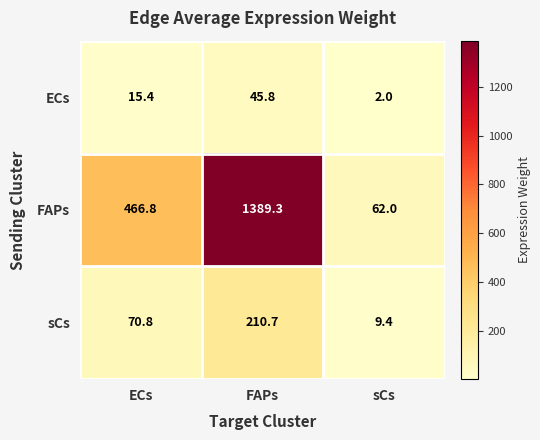

What is the difference between the FAPs values at ECs and FAPs?

922.5